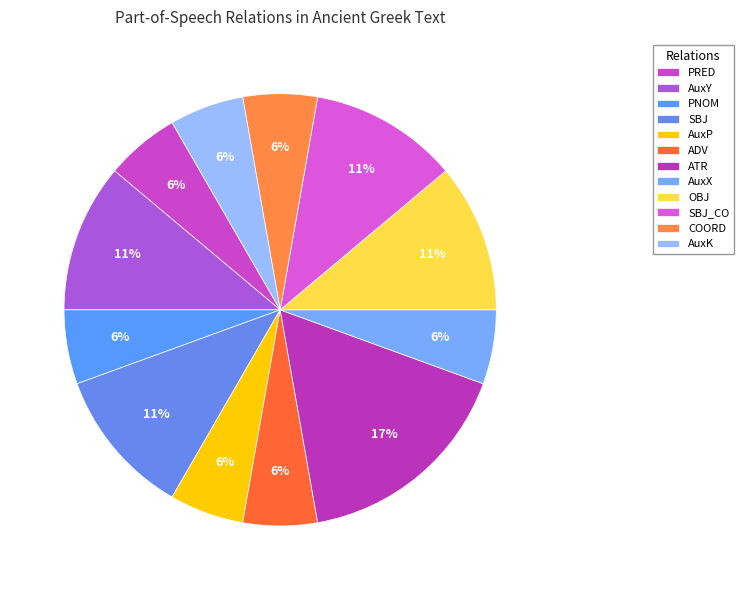

To the nearest percent, what portion does PRED represent?

6%